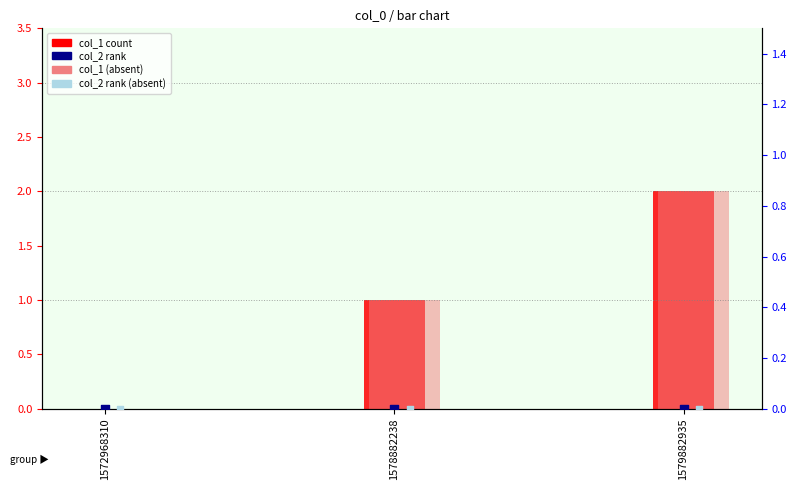

Which series contains the lowest Y value?

col_1